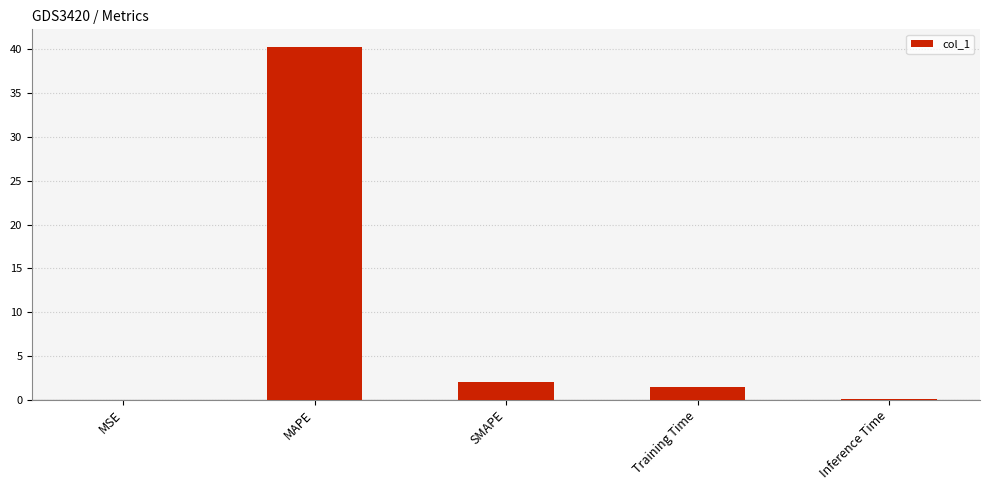

How many data points does each series have?

5